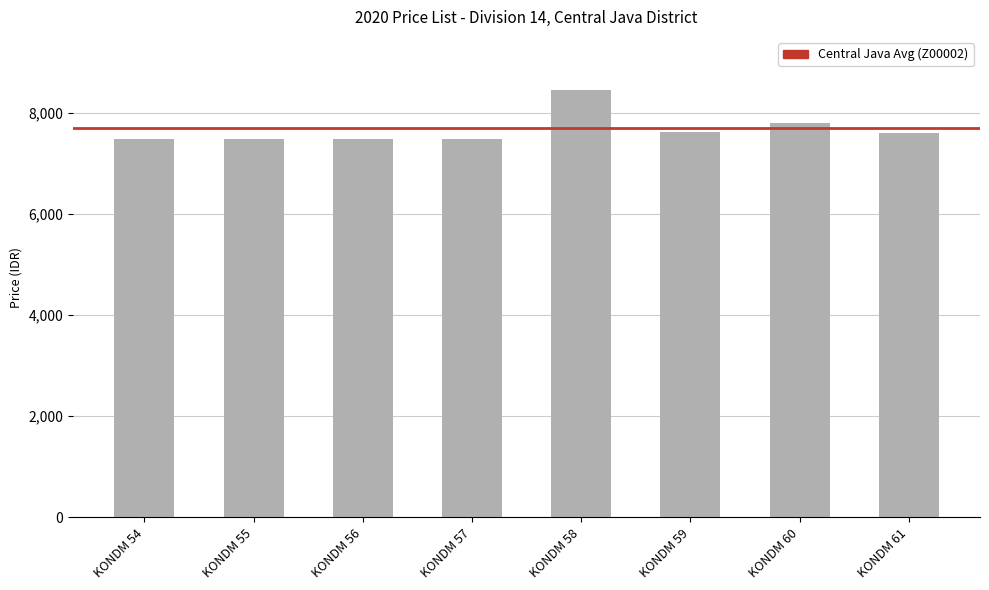

What is the ratio of the value at KONDM 60 to the value at KONDM 61?

1.0